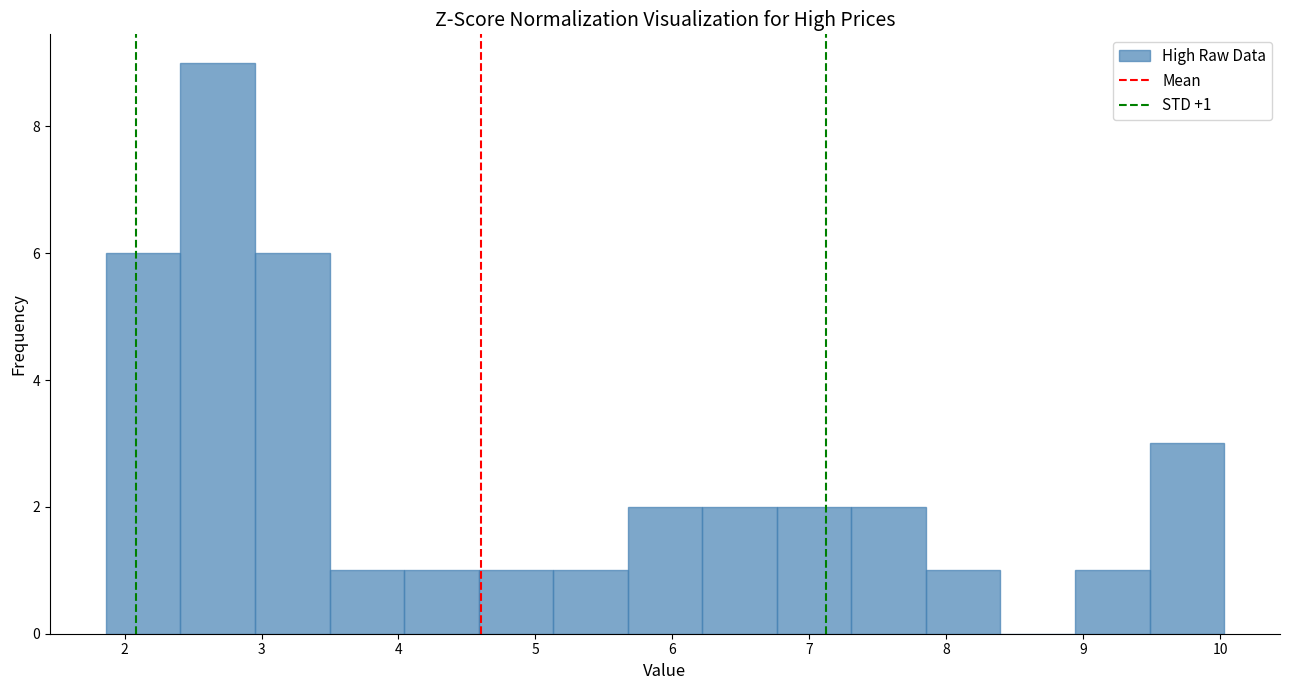

Which range on the x-axis has the tallest bar?

2.4 to 3.0